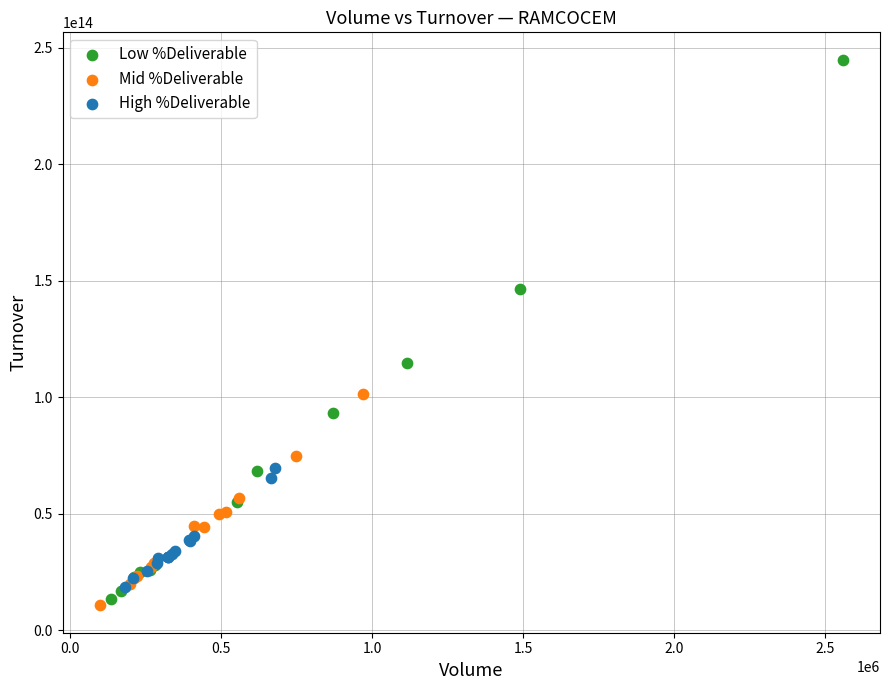

Which series has the widest spread of Y values?

Low %Deliverable